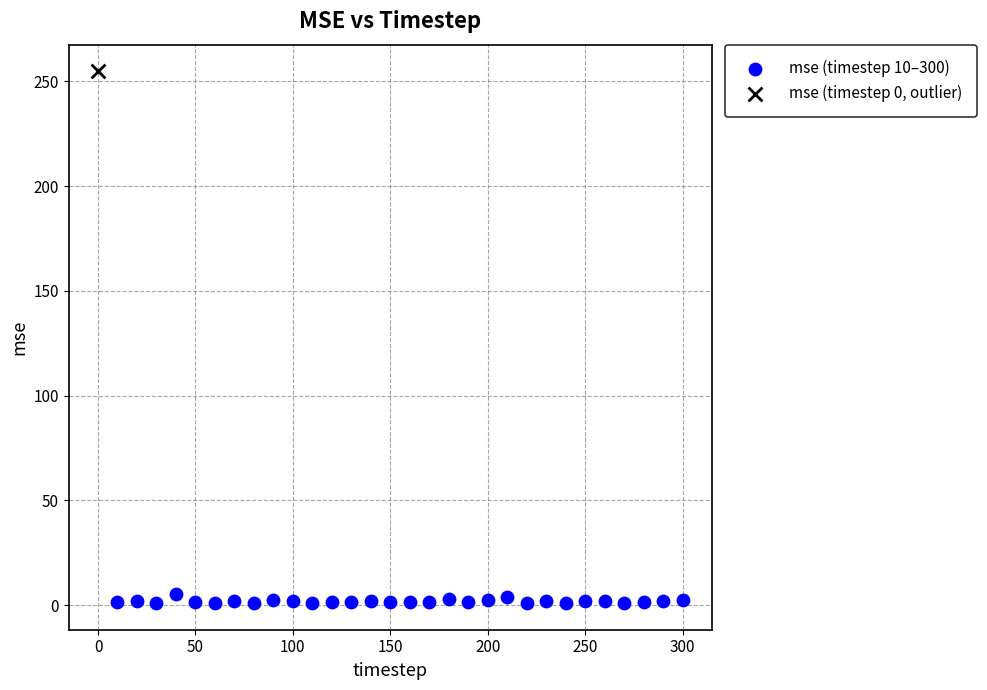

What are all the series names shown in the legend?

mse (timestep 10–300), mse (timestep 0, outlier)